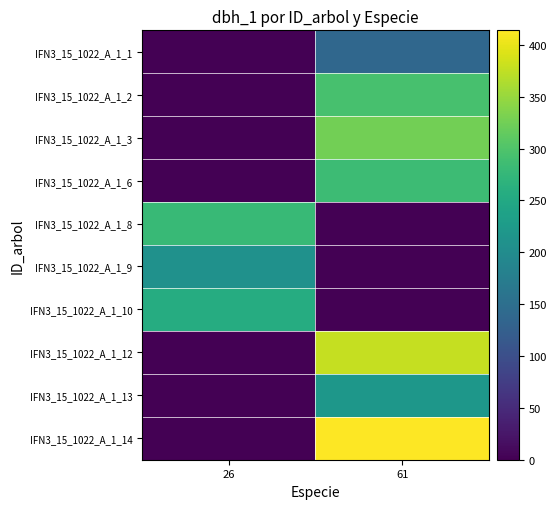

Reading right to left, transcribe all the data shown in this chart.

IFN3_15_1022_A_1_1: 61=139	26=0
IFN3_15_1022_A_1_2: 61=293	26=0
IFN3_15_1022_A_1_3: 61=326	26=0
IFN3_15_1022_A_1_6: 61=284	26=0
IFN3_15_1022_A_1_8: 61=0	26=279
IFN3_15_1022_A_1_9: 61=0	26=209
IFN3_15_1022_A_1_10: 61=0	26=257
IFN3_15_1022_A_1_12: 61=377	26=0
IFN3_15_1022_A_1_13: 61=219	26=0
IFN3_15_1022_A_1_14: 61=414	26=0